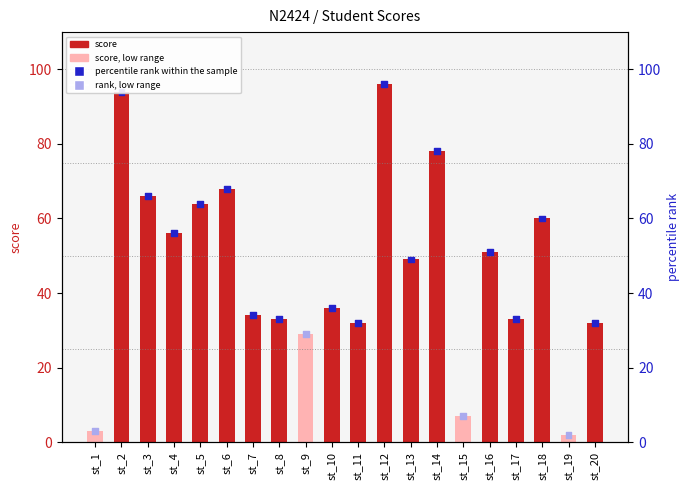

What is the total value across all series at st_15?

14.0